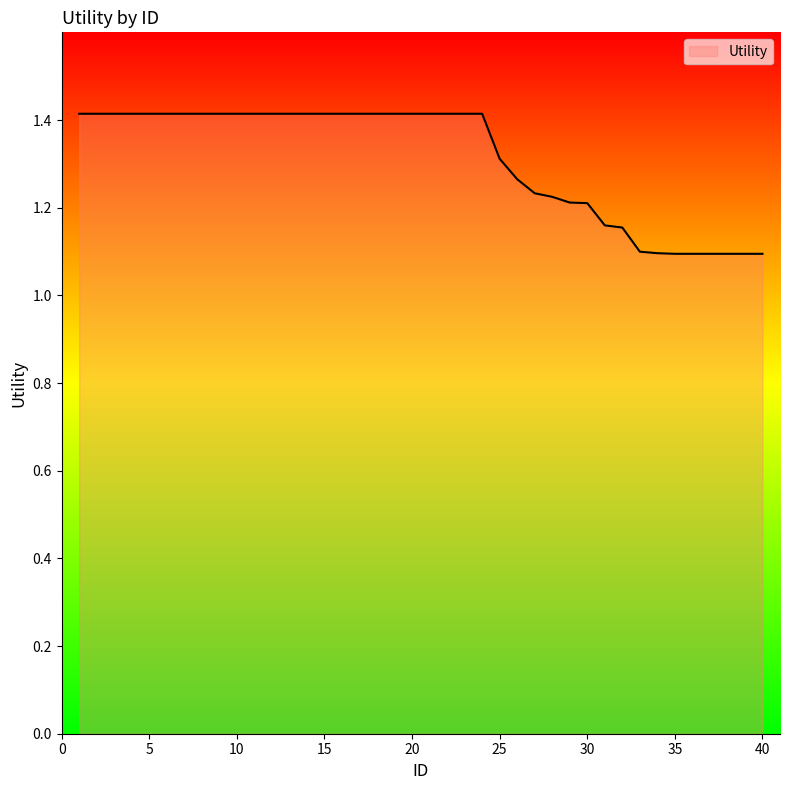

What is the difference between the maximum and minimum values?

0.3